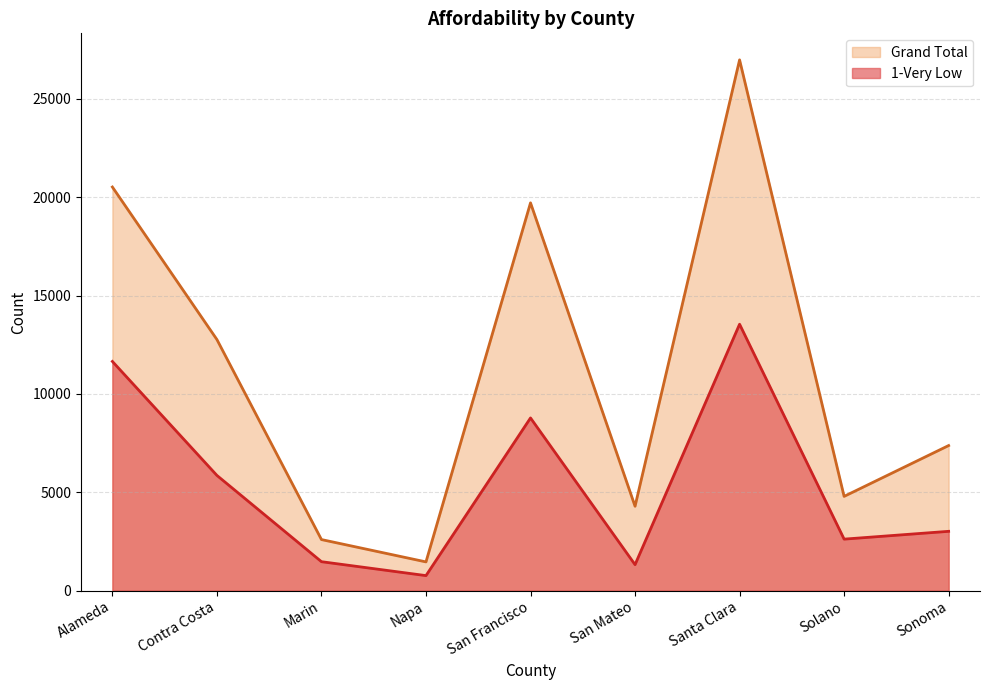

Reading left to right, list all the values displayed in this chart.

1-Very Low: Alameda=11650	Contra Costa=5854	Marin=1467	Napa=759	San Francisco=8777	San Mateo=1316	Santa Clara=13543	Solano=2614	Sonoma=3011
Grand Total: Alameda=20520	Contra Costa=12763	Marin=2592	Napa=1456	San Francisco=19715	San Mateo=4286	Santa Clara=26986	Solano=4788	Sonoma=7373